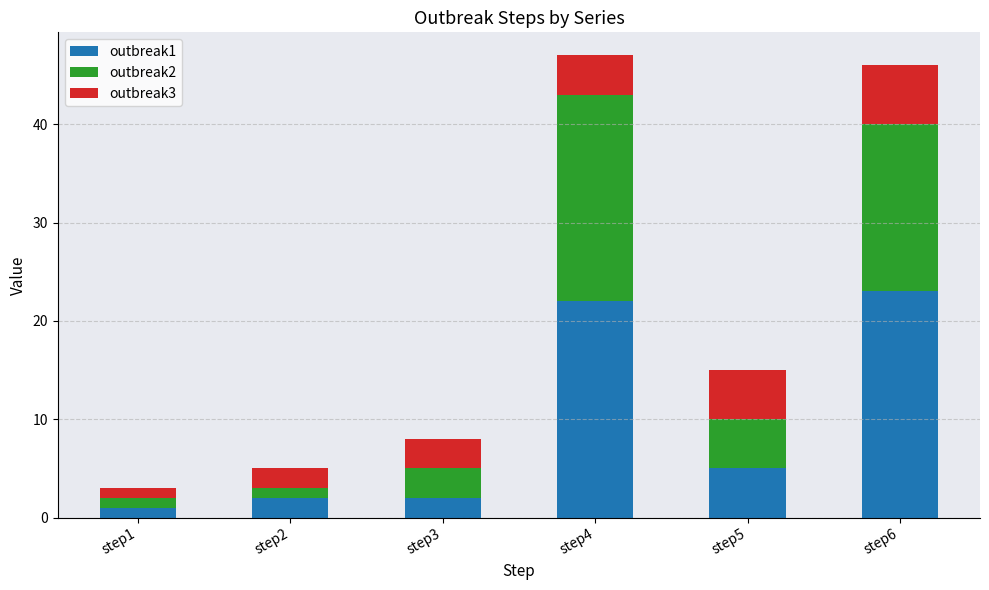

Reading left to right, list the values for the outbreak1 series.

1	2	2	22	5	23